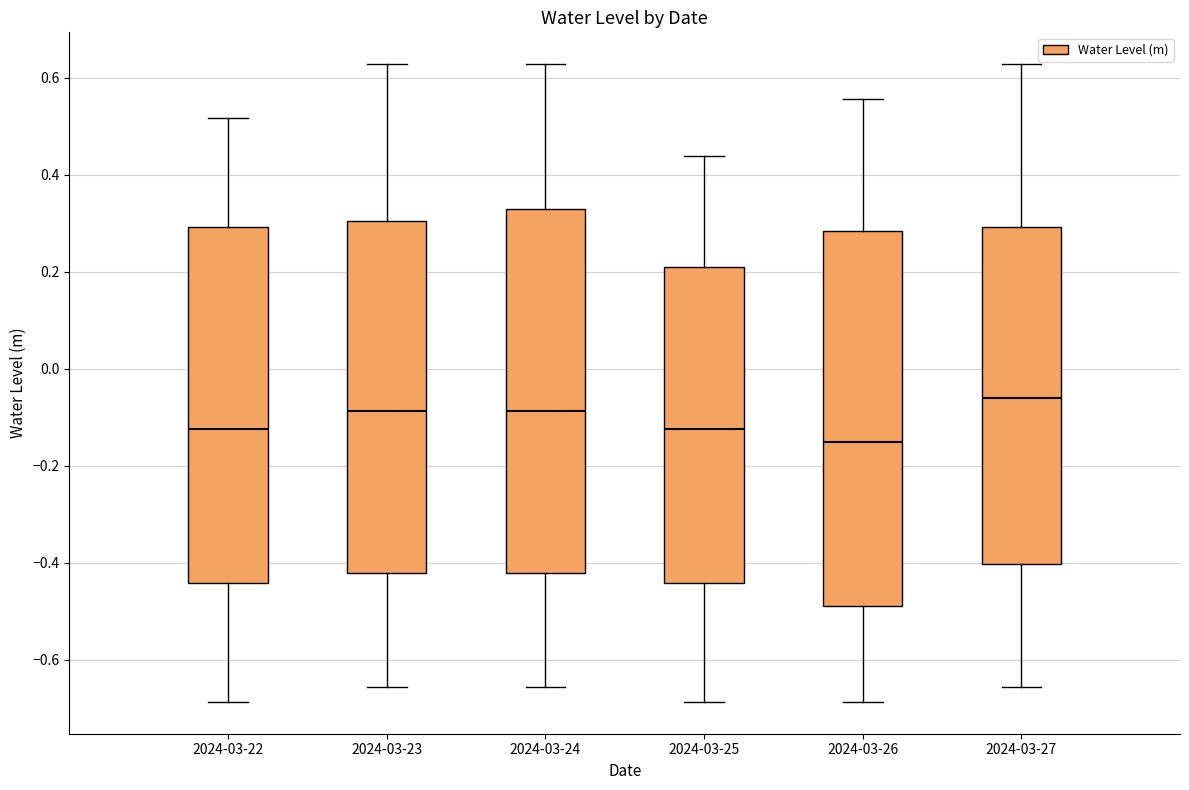

Where does the median line of the box for 2024-03-25 sit on the y-axis? The values are not printed on the chart, so give them approximately, as read against the axis.

-0.12